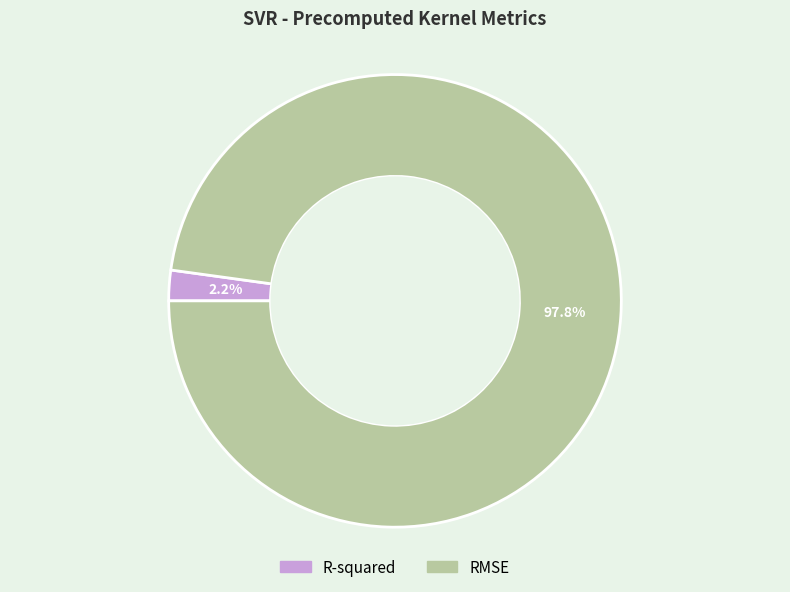

Count the number of slices in the pie.

2